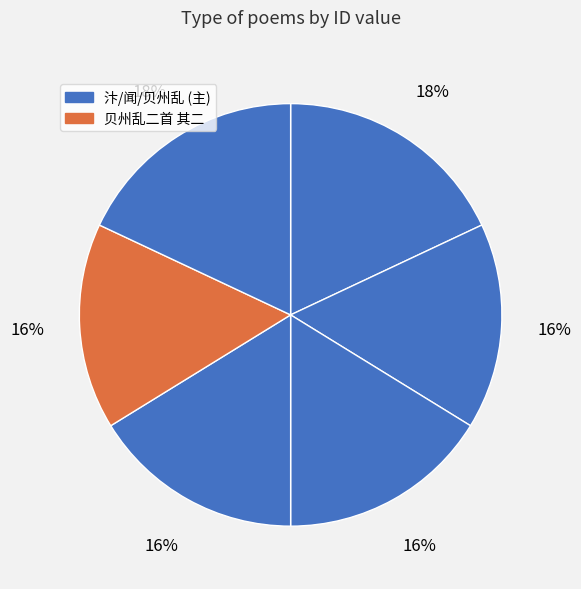

How many segments does this pie chart have?

6